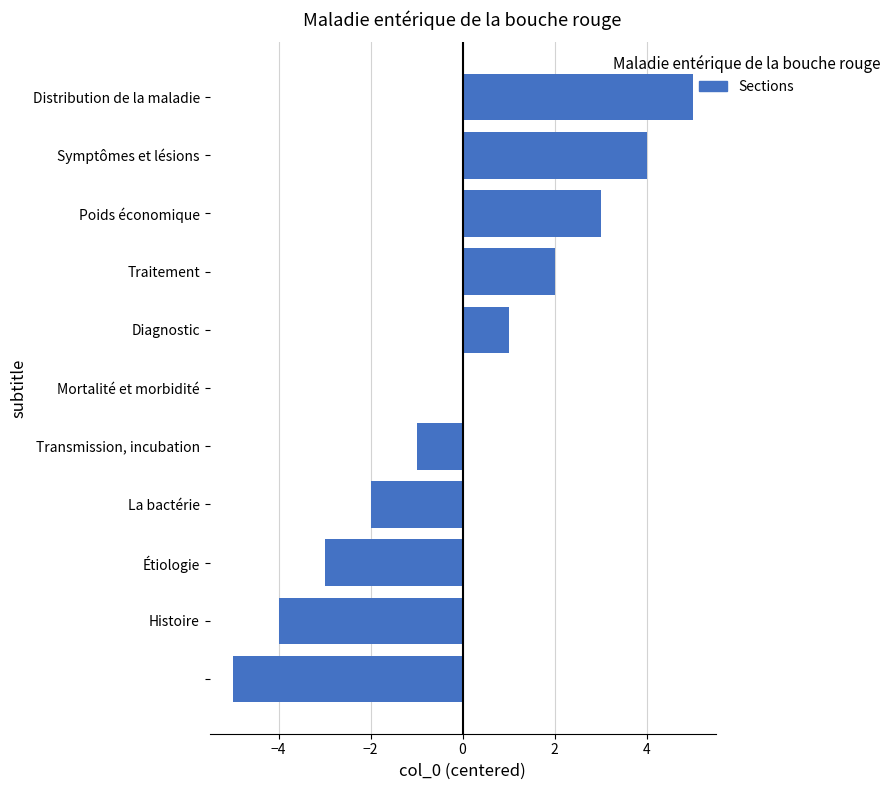

Are the bars horizontal?

Yes